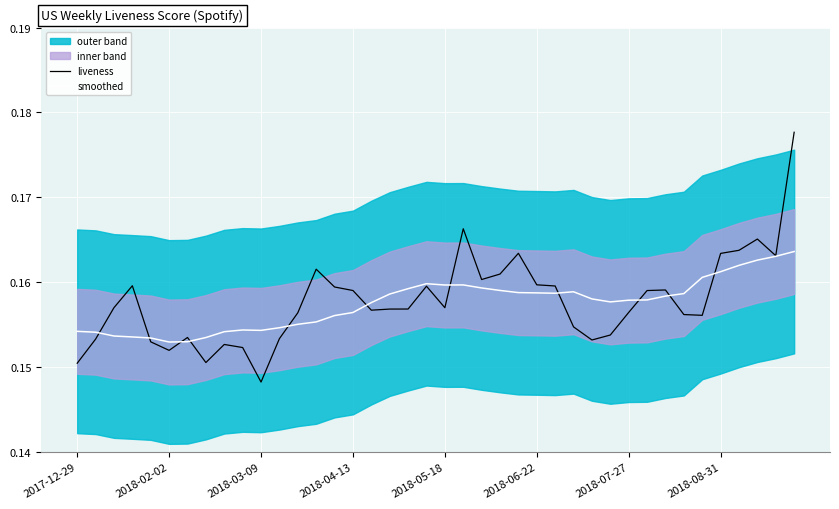

True or false: smoothed has more than 2 points higher than both neighbors.

True